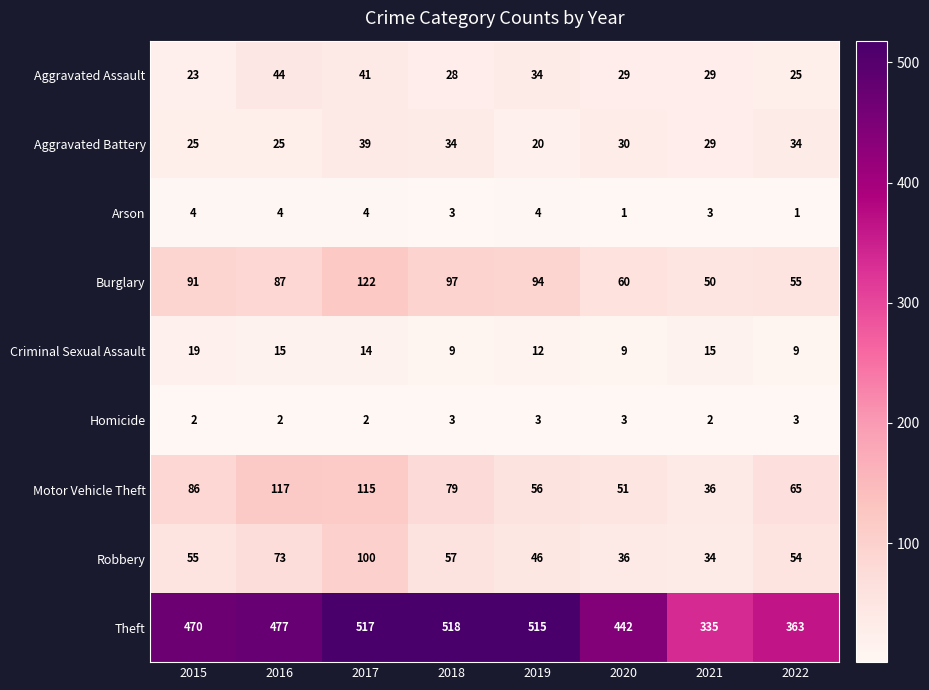

Where is Robbery nearest to the value 67?

2016